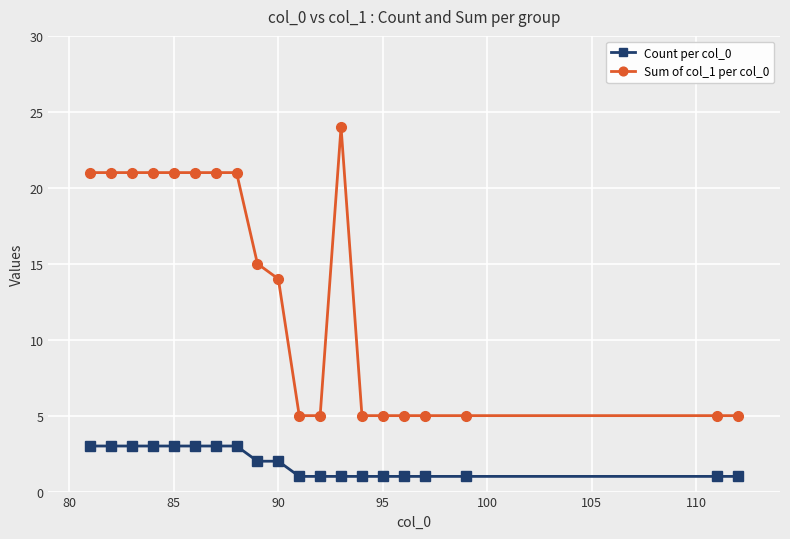

What is the maximum value for Count per col_0?

3